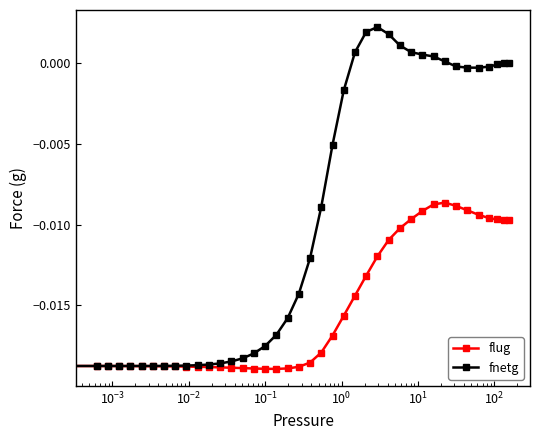

List the series in order of their overall mean, highest first.

fnetg, flug